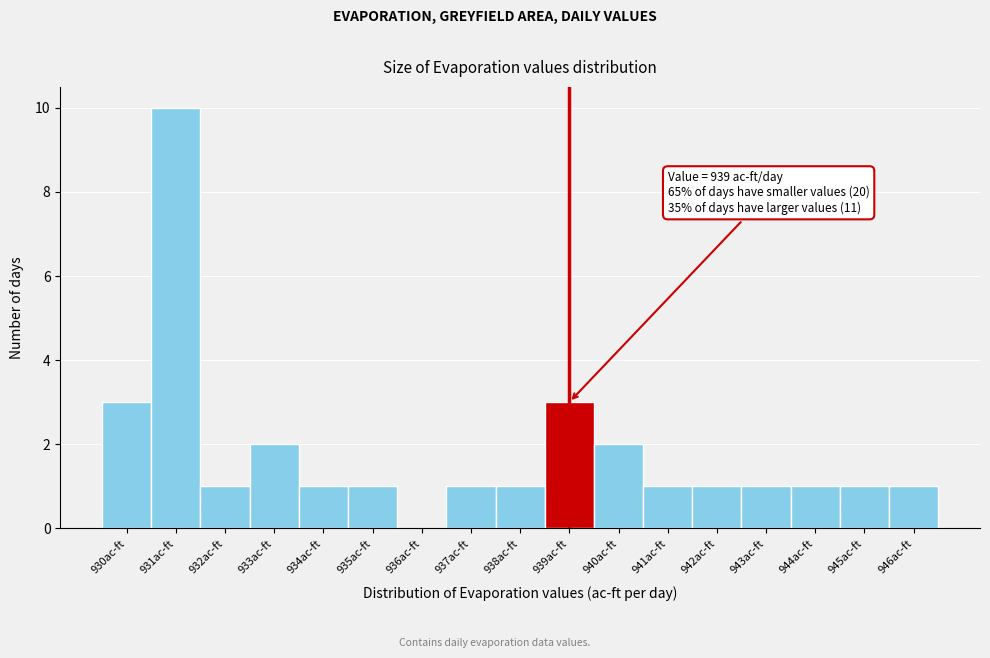

Which range on the x-axis has the tallest bar?

930.5 to 931.5